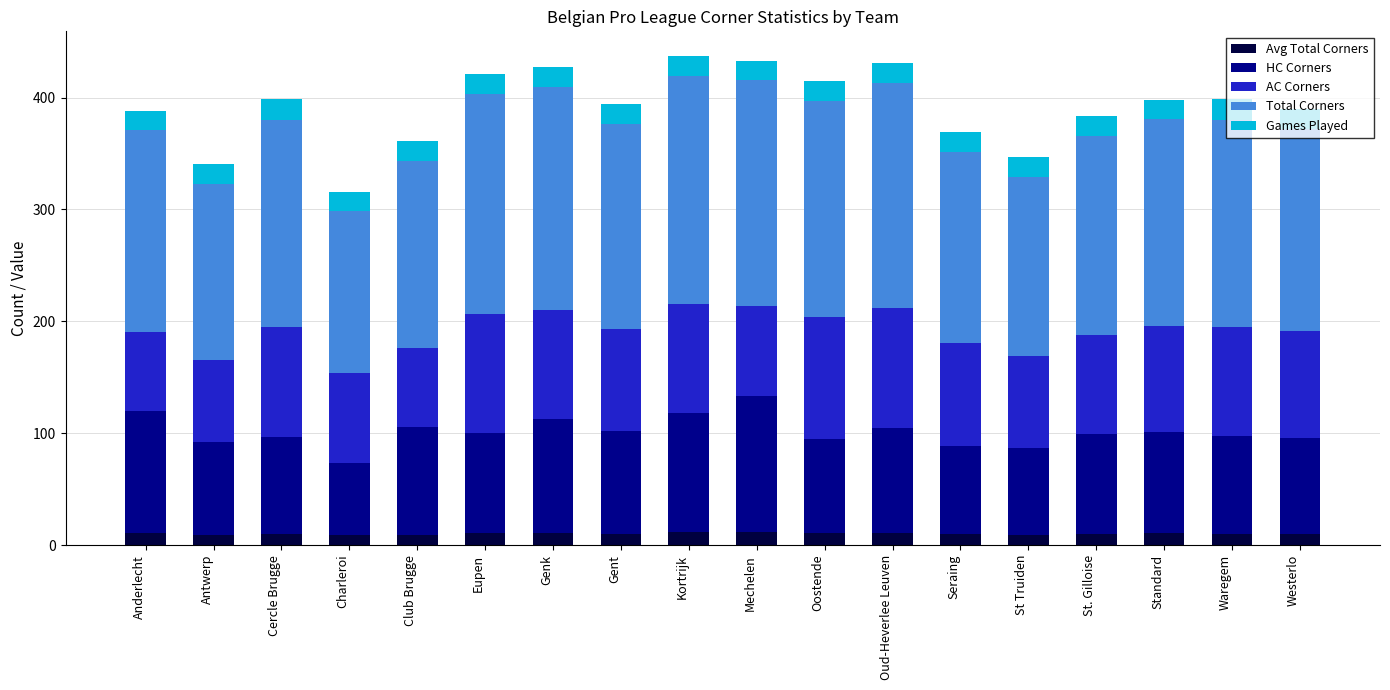

What is the total value across all series at St. Gilloise?

383.9